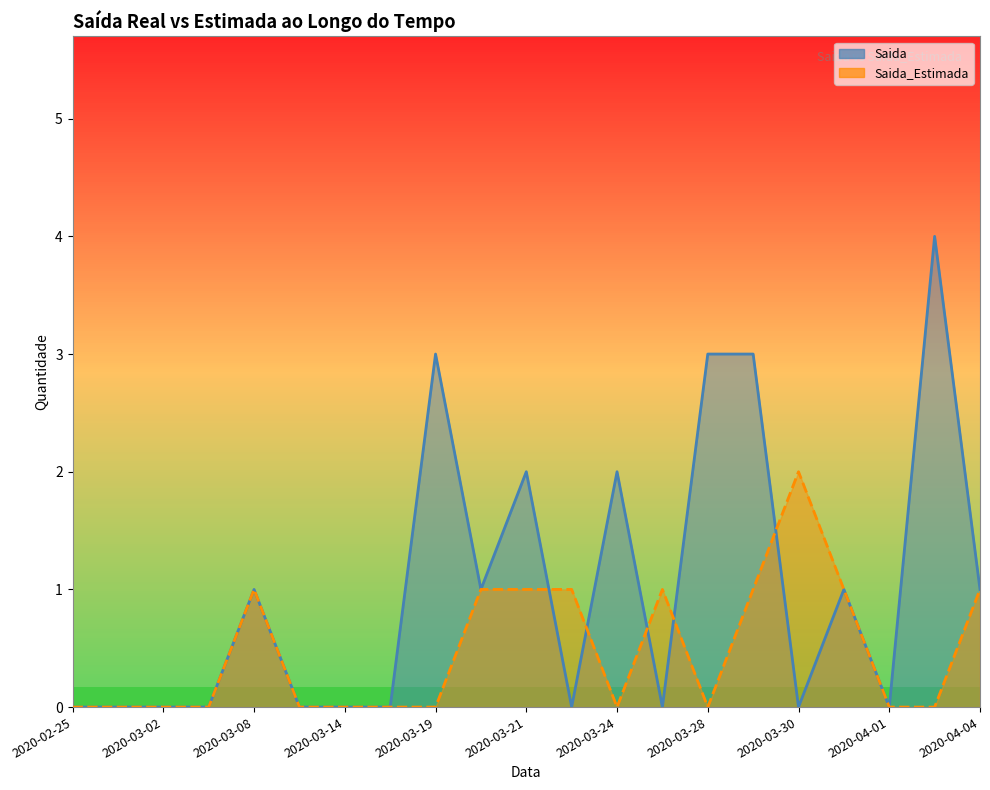

Reading left to right, extract all data points from this chart.

Saida: 2020-02-25=0	2020-02-28=0	2020-03-02=0	2020-03-05=0	2020-03-08=1	2020-03-11=0	2020-03-14=0	2020-03-17=0	2020-03-19=3	2020-03-20=1	2020-03-21=2	2020-03-22=0	2020-03-24=2	2020-03-26=0	2020-03-28=3	2020-03-29=3	2020-03-30=0	2020-03-31=1	2020-04-01=0	2020-04-03=4	2020-04-04=1
Saida_Estimada: 2020-02-25=0	2020-02-28=0	2020-03-02=0	2020-03-05=0	2020-03-08=1	2020-03-11=0	2020-03-14=0	2020-03-17=0	2020-03-19=0	2020-03-20=1	2020-03-21=1	2020-03-22=1	2020-03-24=0	2020-03-26=1	2020-03-28=0	2020-03-29=1	2020-03-30=2	2020-03-31=1	2020-04-01=0	2020-04-03=0	2020-04-04=1